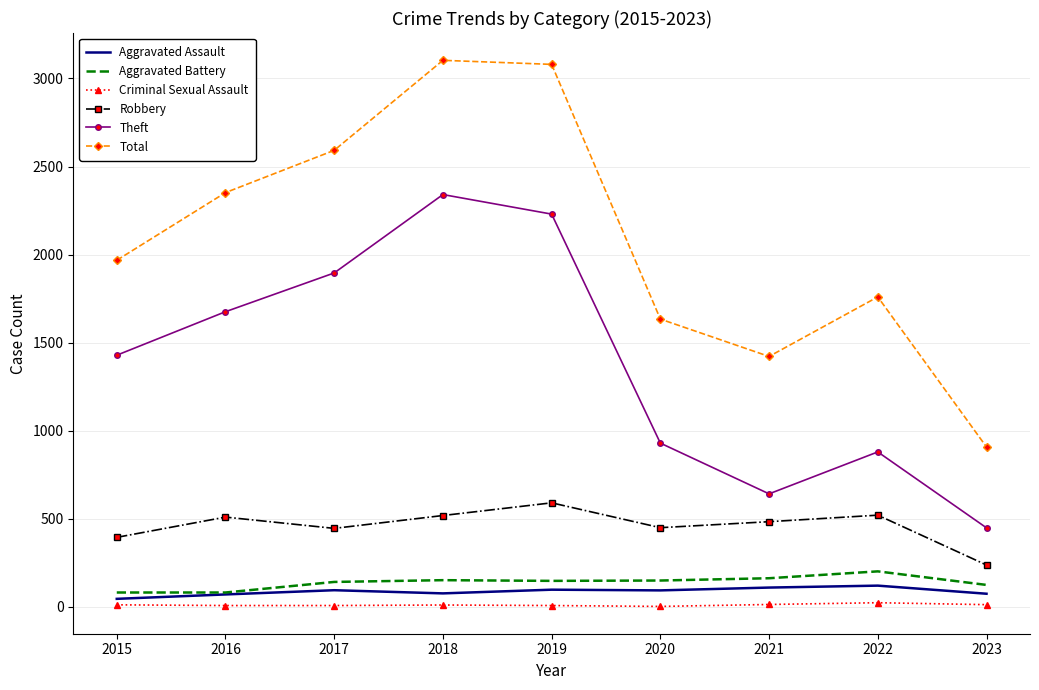

Which series has the largest total across all categories?

Total